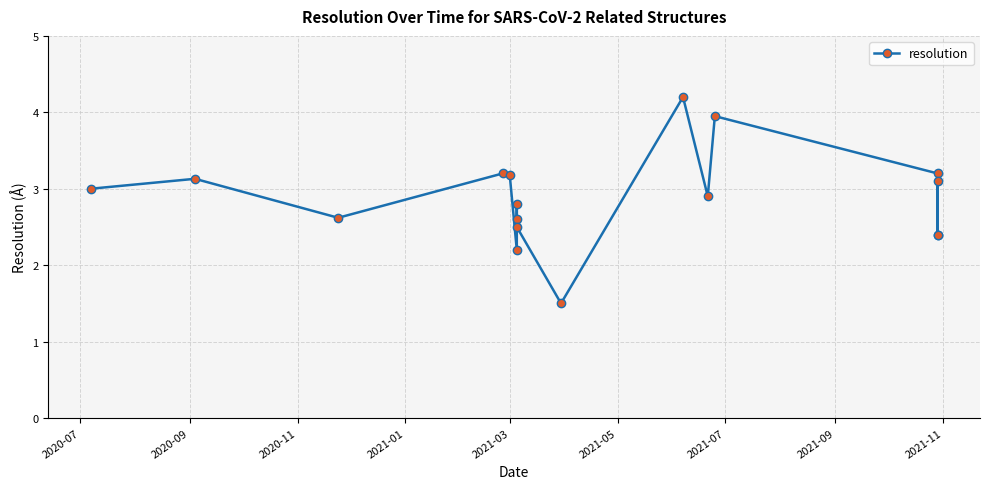

What is the difference between the maximum and minimum values?

2.7